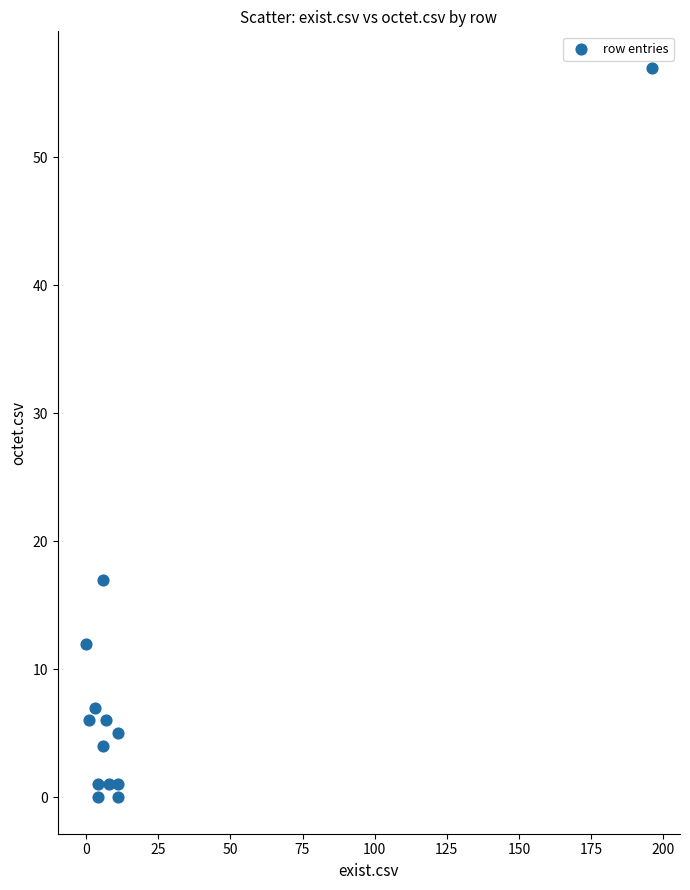

What Y value in the scatter plot is closest to 28?

17